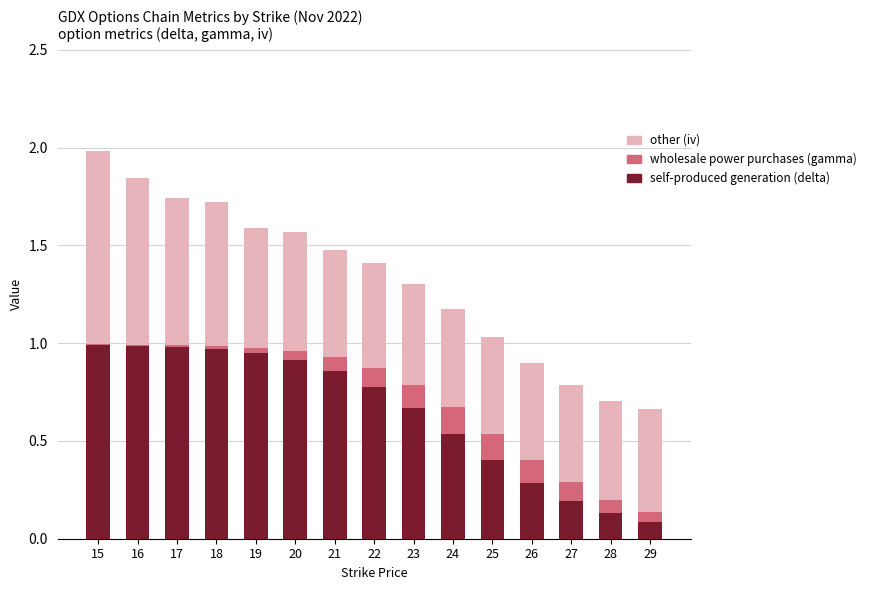

Is it true that self-produced generation (delta) equals 0.1 at 28?

True